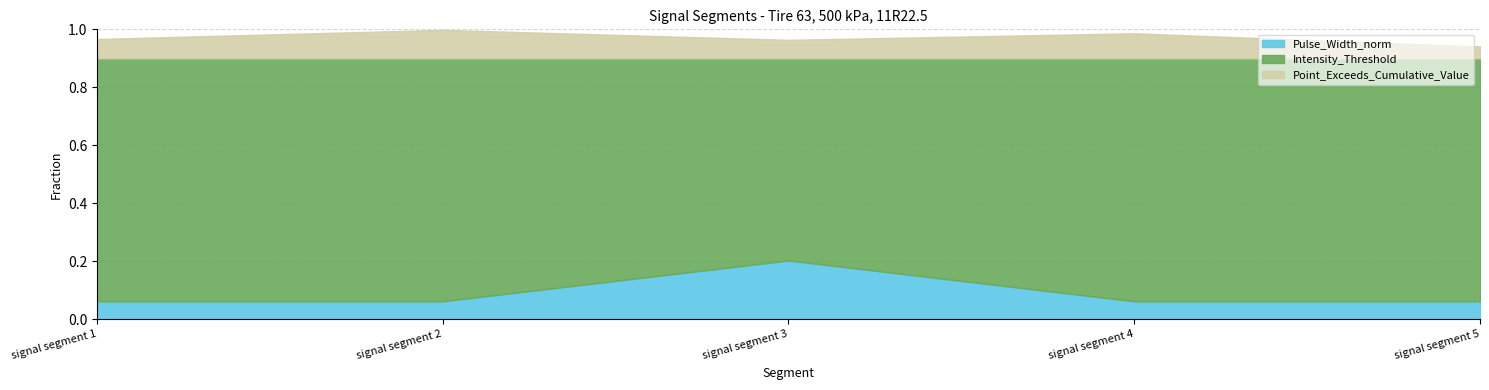

Which series has the largest range (max minus min)?

Pulse_Width_norm